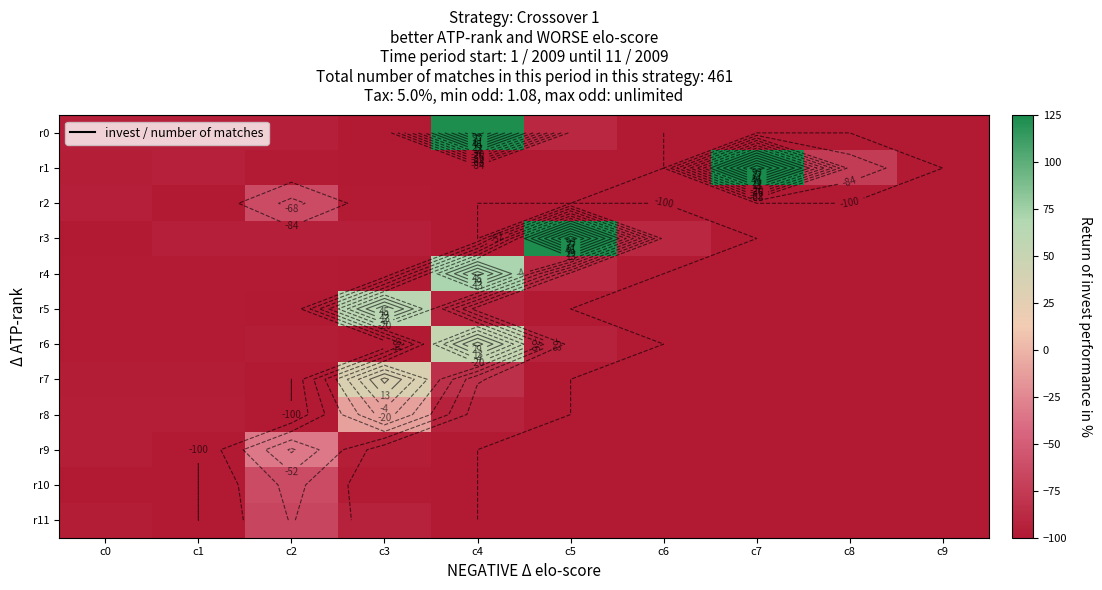

The r4 series shows -98.0 at c1. True or false?

True